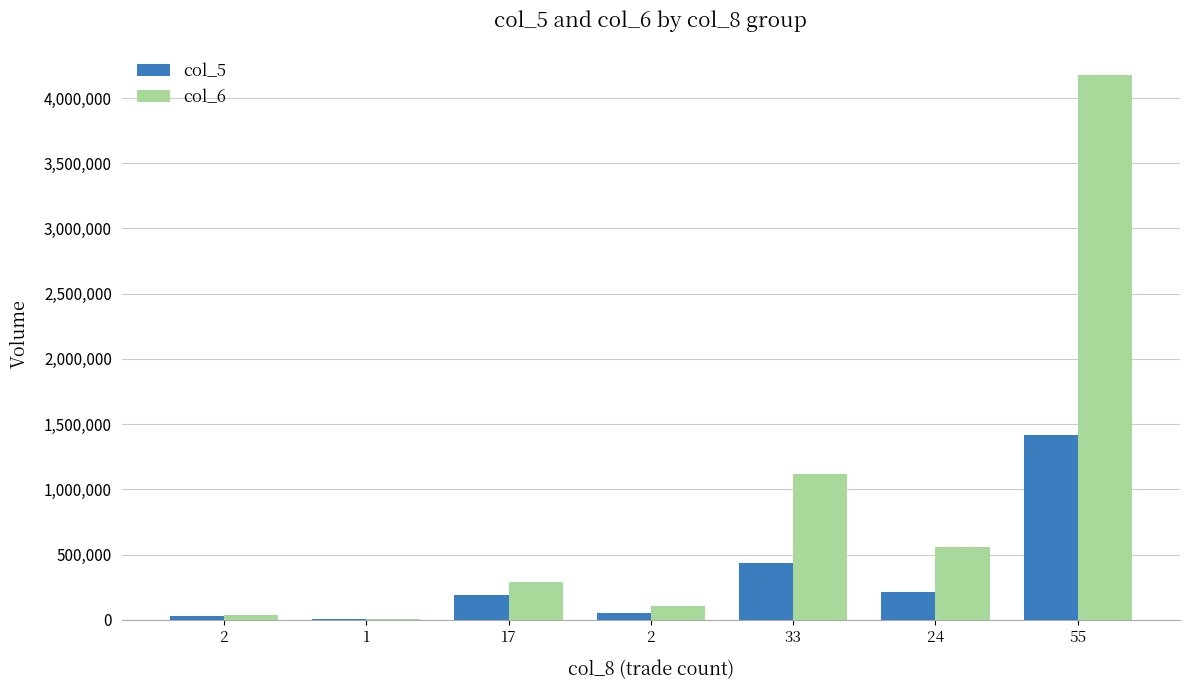

What are all the series names shown in the legend?

col_5, col_6